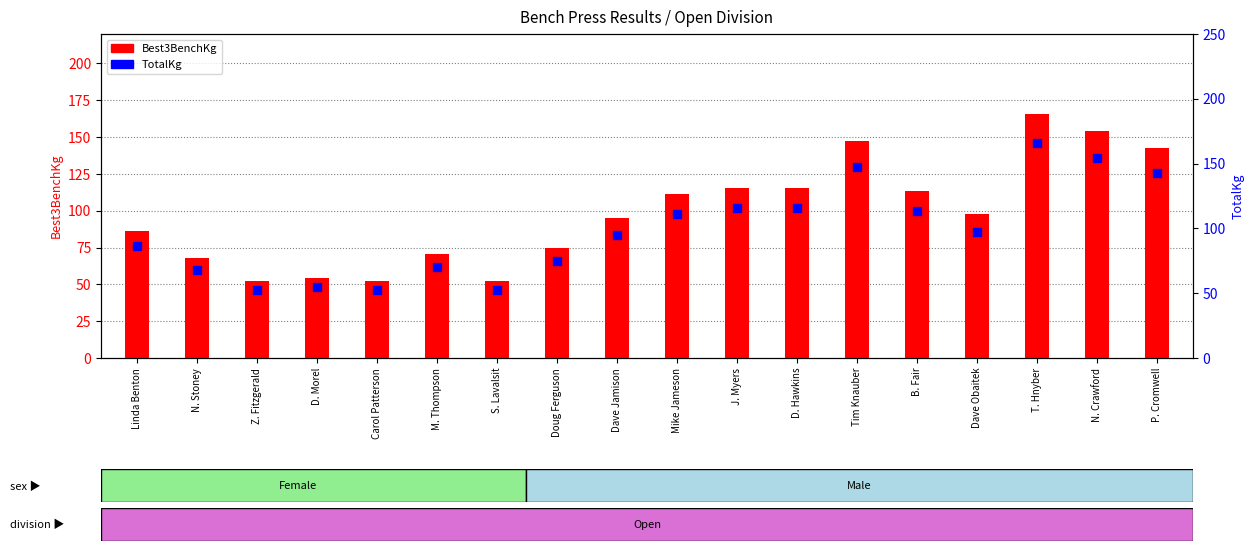

Which series has the largest Y range (max minus min)?

Best3BenchKg